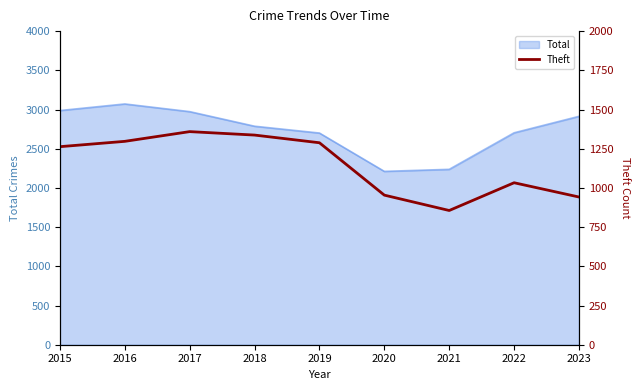

Between 2019 and 2017, which is larger?

2017